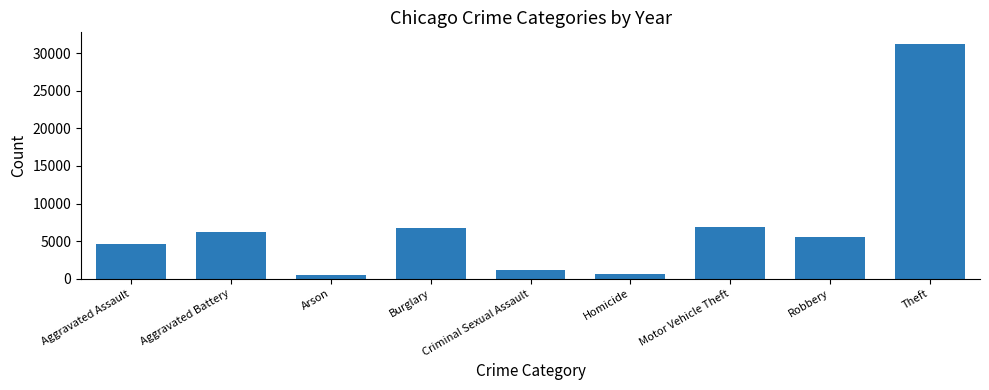

Between Burglary and Criminal Sexual Assault, which is larger?

Burglary